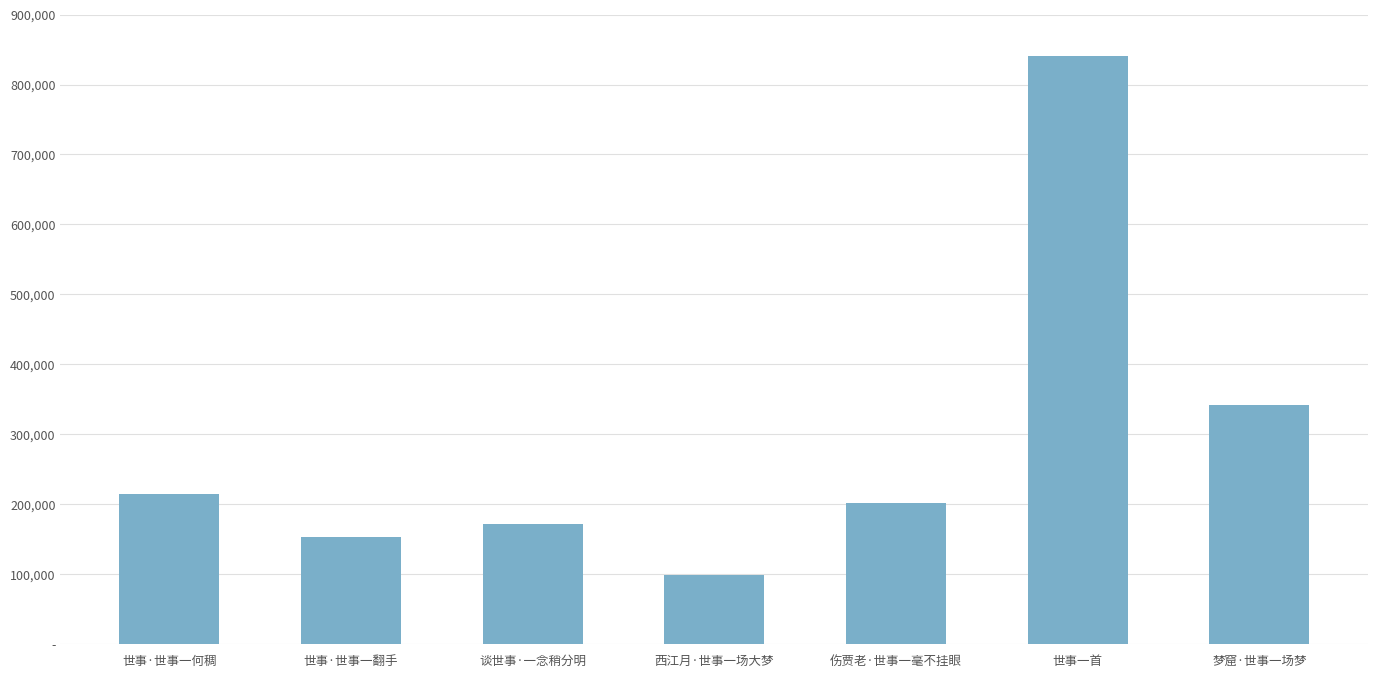

Between 梦窟·世事一场梦 and 谈世事·一念稍分明, which is larger?

梦窟·世事一场梦